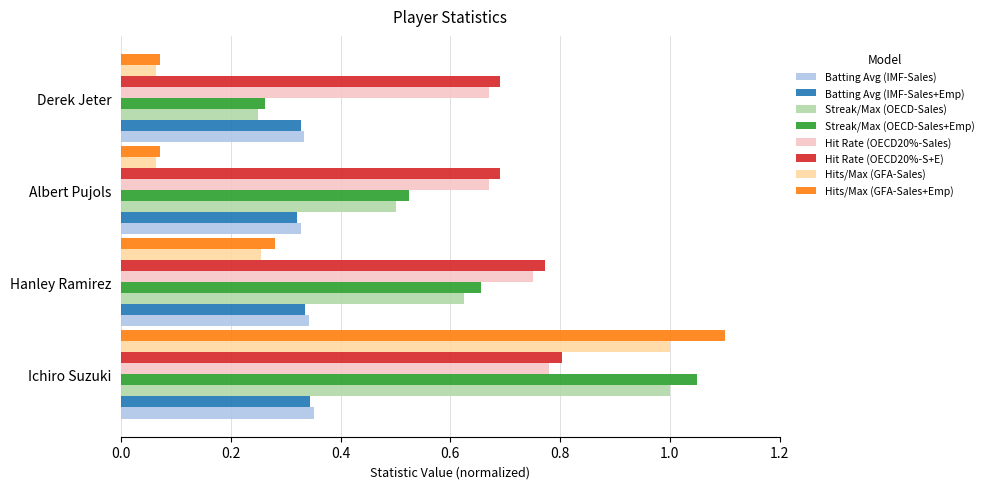

Which series changed the most between Ichiro Suzuki and Albert Pujols?

Hits/Max (GFA-Sales+Emp)